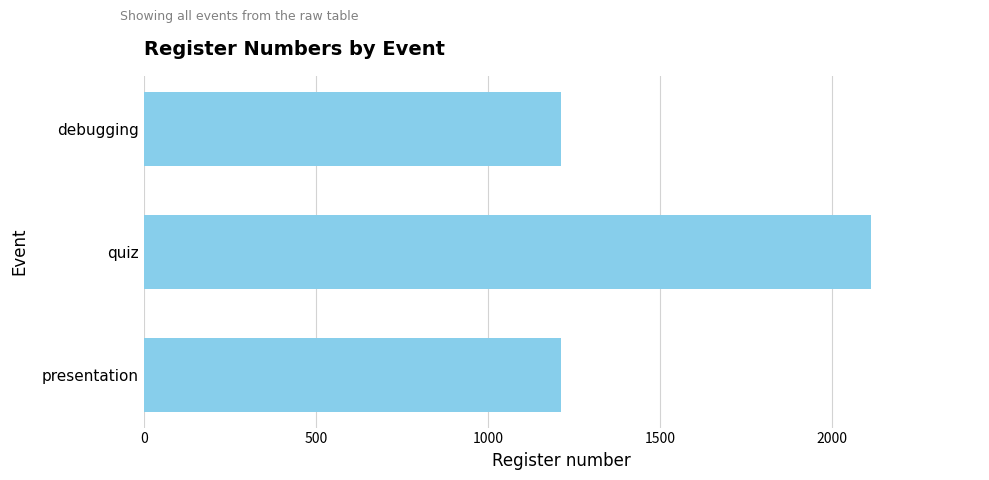

What is the approximate value at quiz?

2112